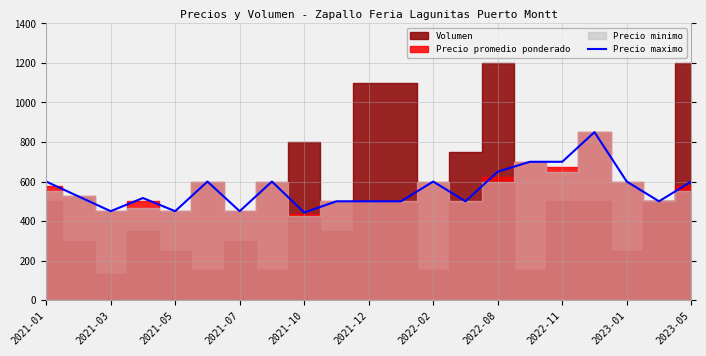

How many values are below 525?

10